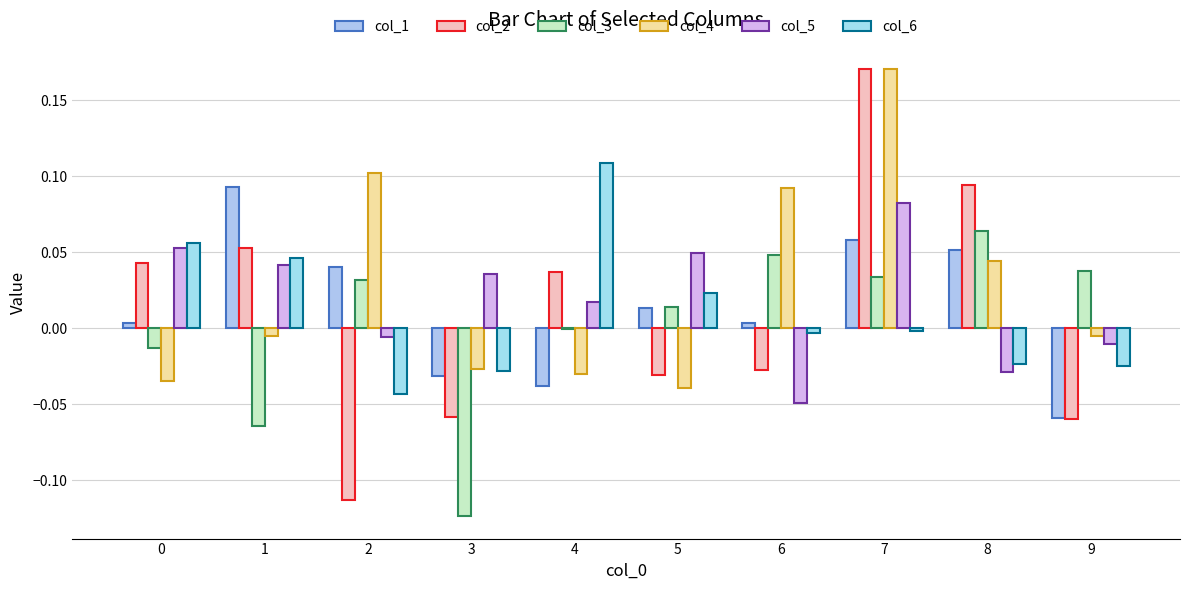

What is the difference between the highest and lowest values at 4?

0.1